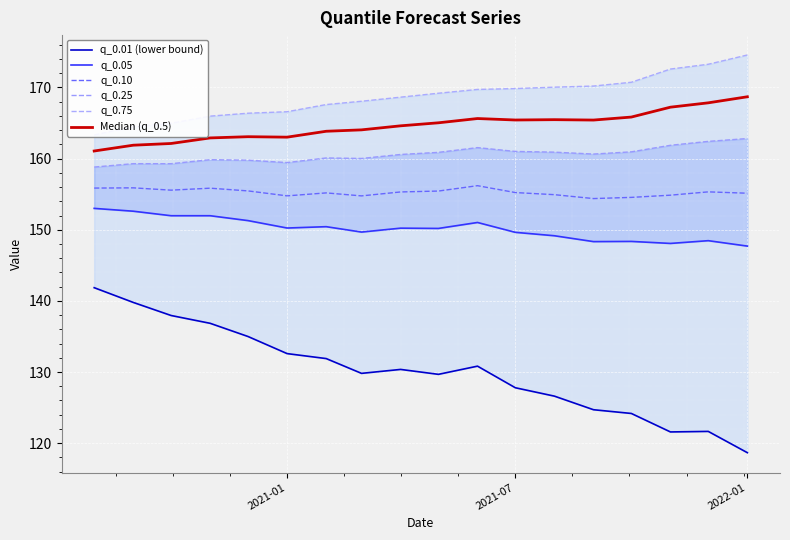

What is the minimum value for q_0.10?

154.4